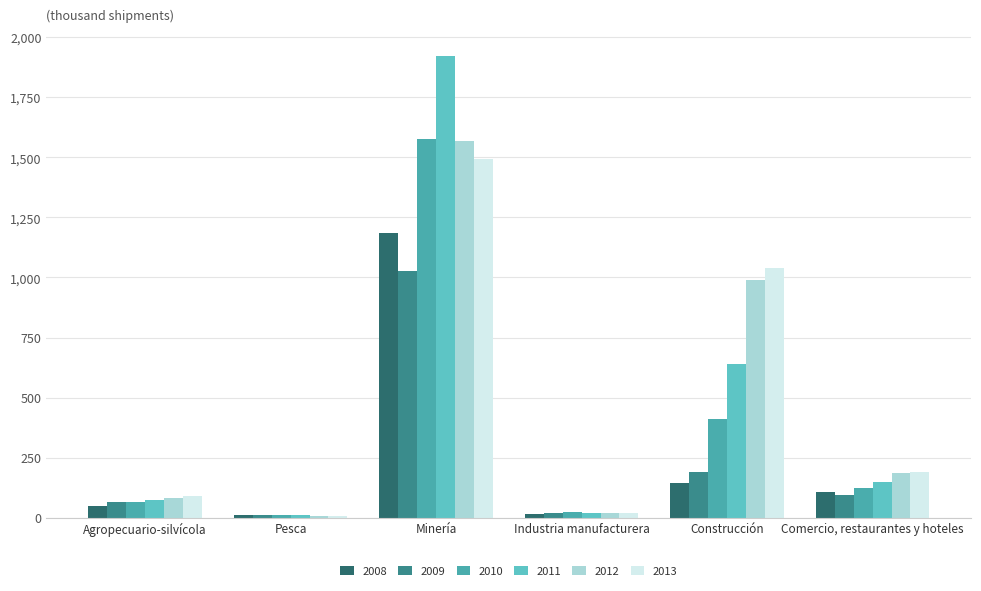

Which category has the highest value across all series?

Minería